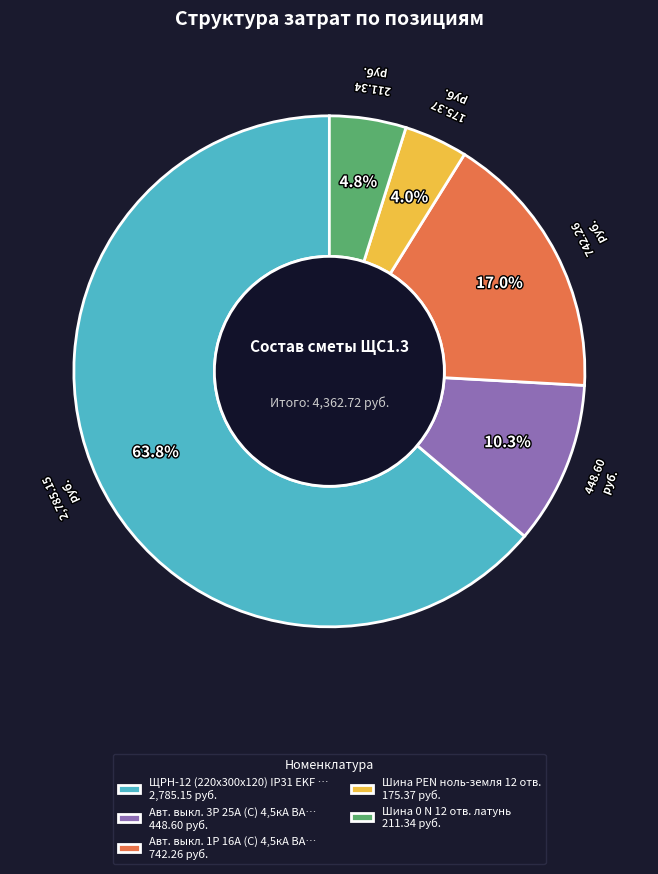

Do Авт. выкл. 3P 25А (C) 4,5кА ВА… 448.60 руб. and Шина PEN ноль-земля 12 отв. 175.37 руб. together represent more than half of the pie?

No